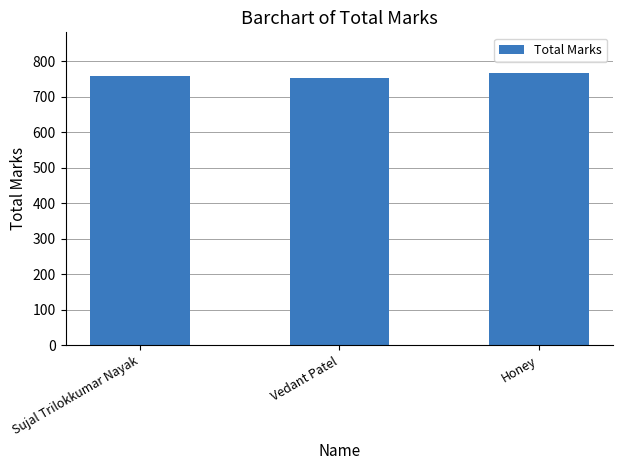

Does the chart contain stacked bars?

No